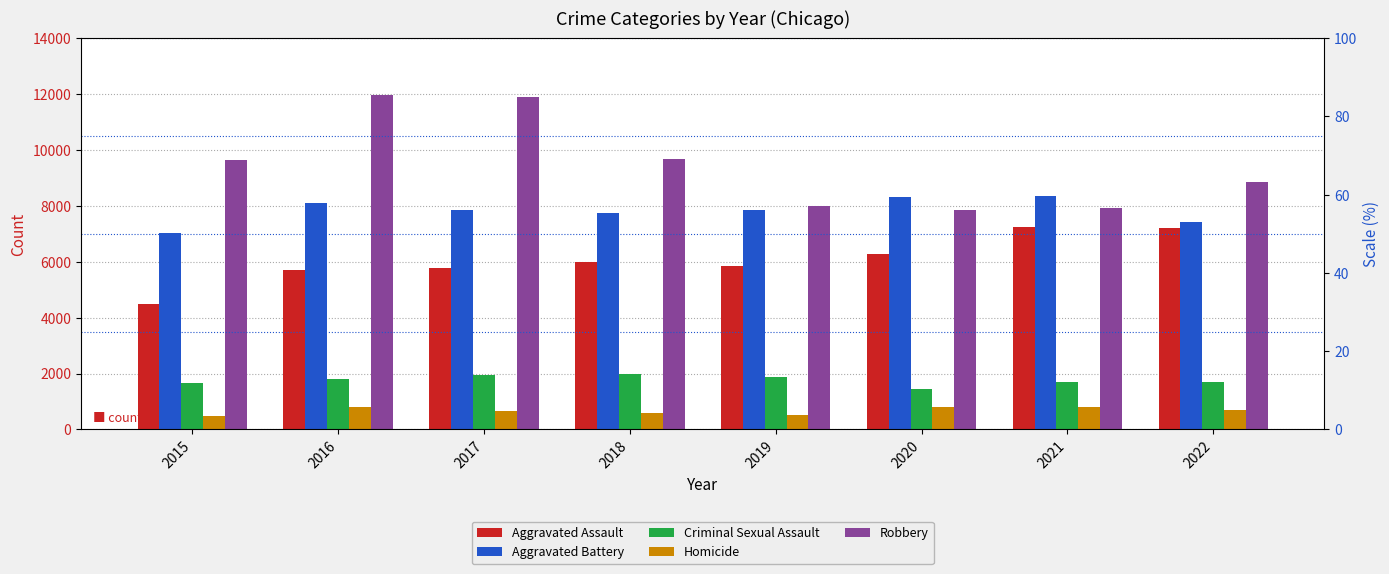

Reading left to right, what are all the values shown in this chart?

Aggravated Assault: 2015=4480	2016=5712	2017=5793	2018=6001	2019=5840	2020=6263	2021=7243	2022=7198
Aggravated Battery: 2015=7018	2016=8085	2017=7845	2018=7735	2019=7857	2020=8319	2021=8347	2022=7411
Criminal Sexual Assault: 2015=1668	2016=1816	2017=1939	2018=1973	2019=1874	2020=1448	2021=1680	2022=1706
Homicide: 2015=496	2016=786	2017=672	2018=589	2019=498	2020=787	2021=803	2022=702
Robbery: 2015=9638	2016=11960	2017=11880	2018=9679	2019=7994	2020=7856	2021=7920	2022=8849